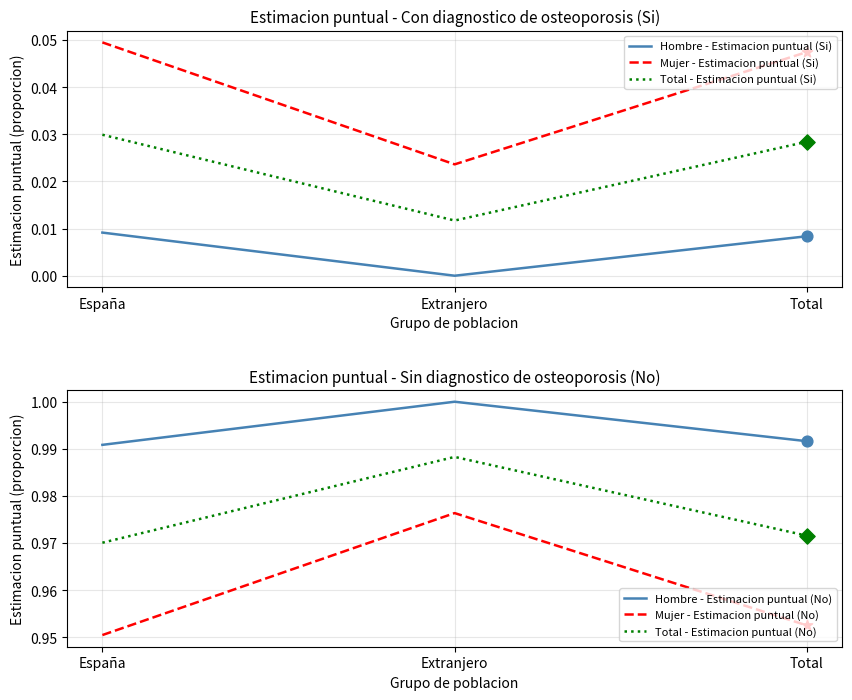

At how many categories does at least one series exceed 0?

3